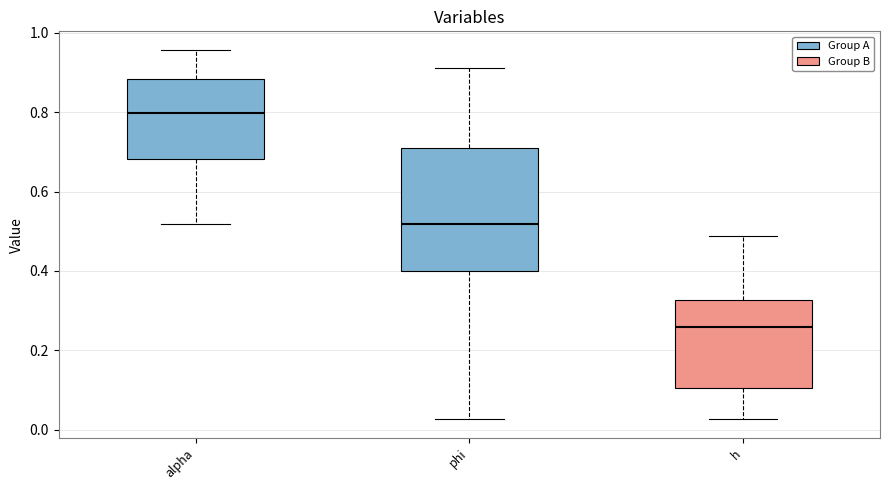

Where is the upper edge of the box for alpha on the y-axis? The values are not printed on the chart, so give them approximately, as read against the axis.

0.88